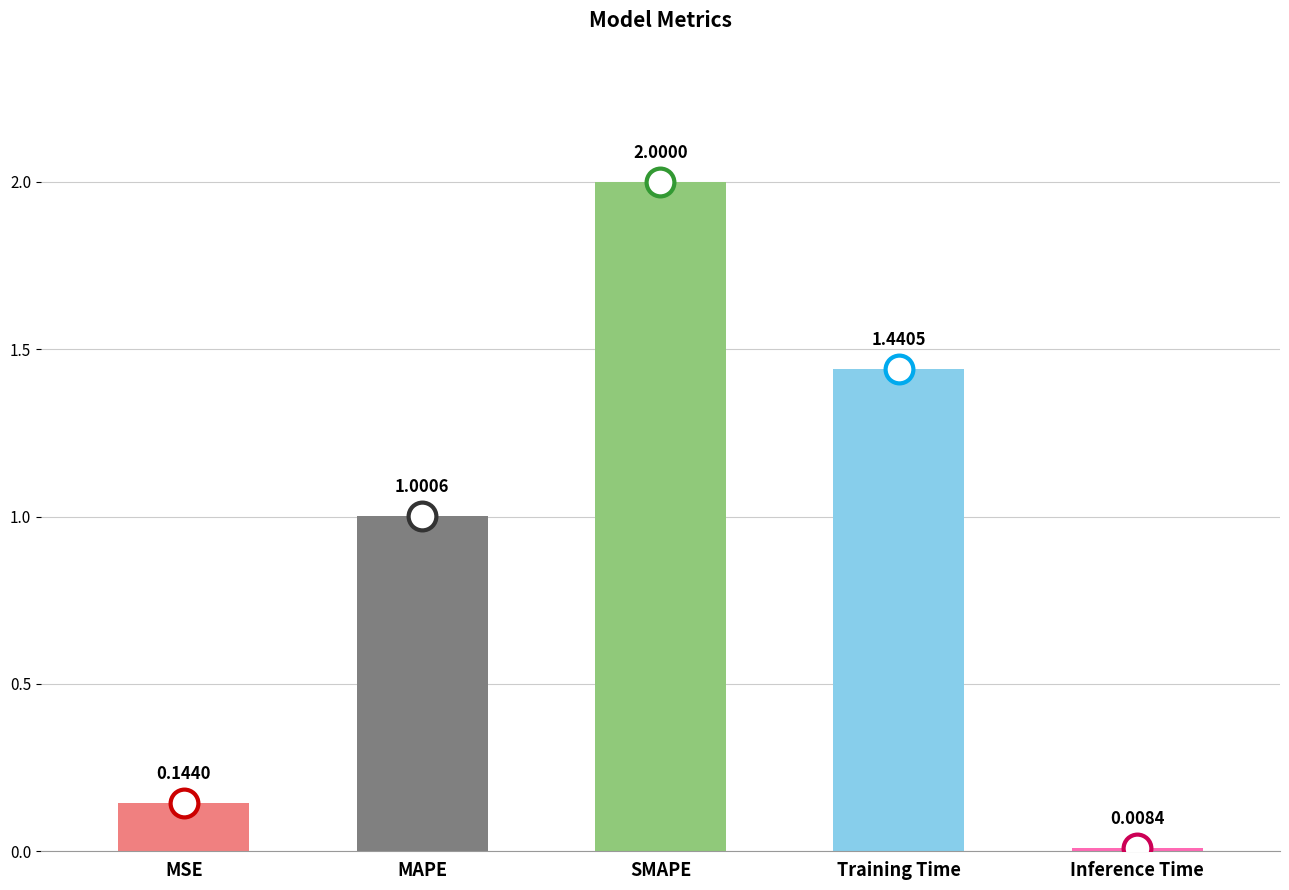

List the labels in order of value, smallest first.

Inference Time, MSE, MAPE, Training Time, SMAPE